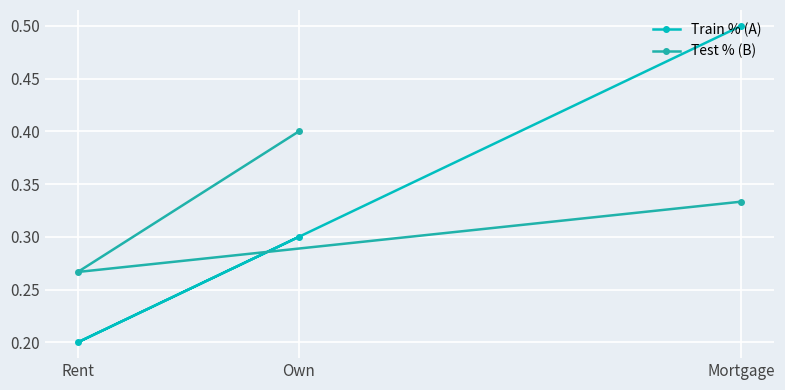

Which has a higher value, Mortgage or Own?

Mortgage